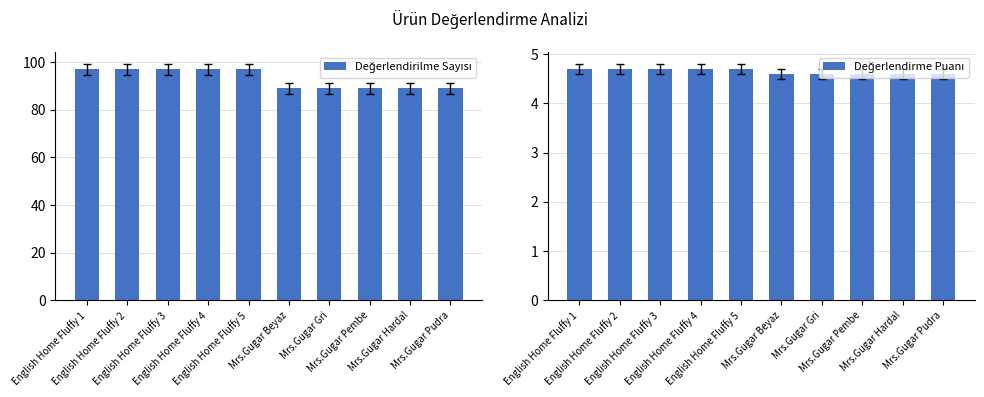

Which series has the largest total across all categories?

Değerlendirilme Sayısı